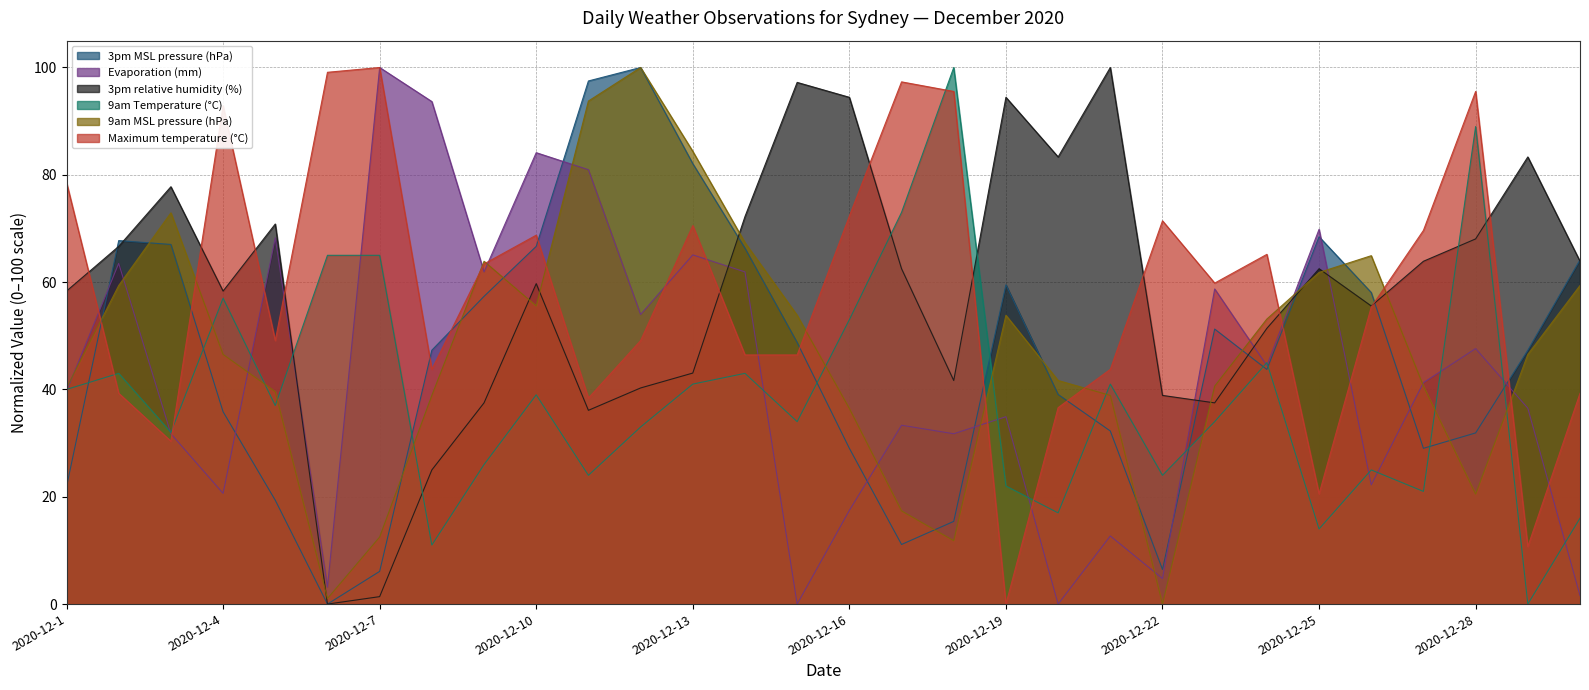

How many lines are shown in the chart?

6